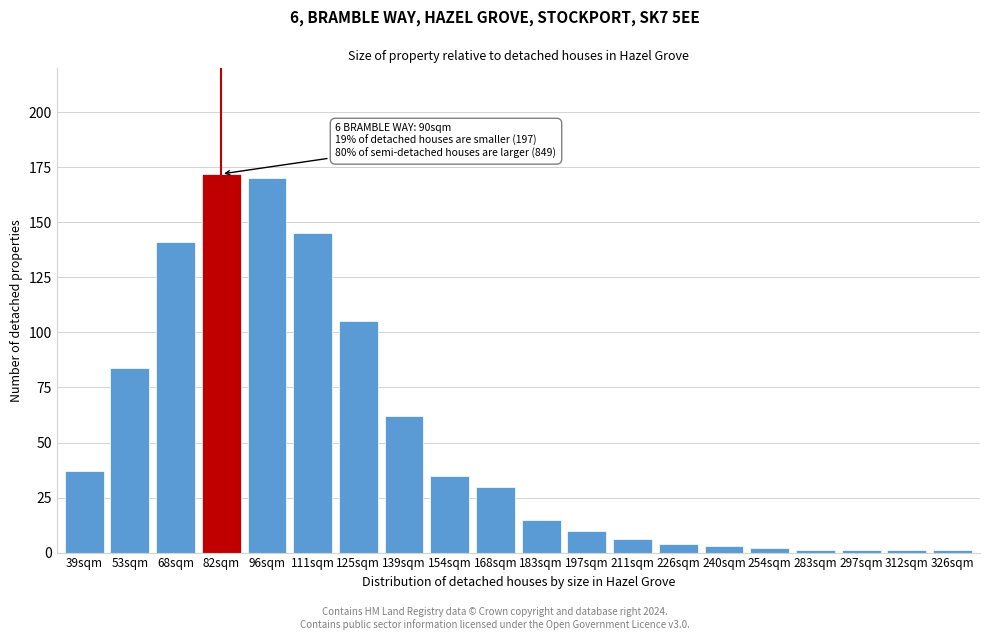

Reading left to right, extract all data points from this chart.

37	84	141	172	170	145	105	62	35	30	15	10	6	4	3	2	1	1	1	1